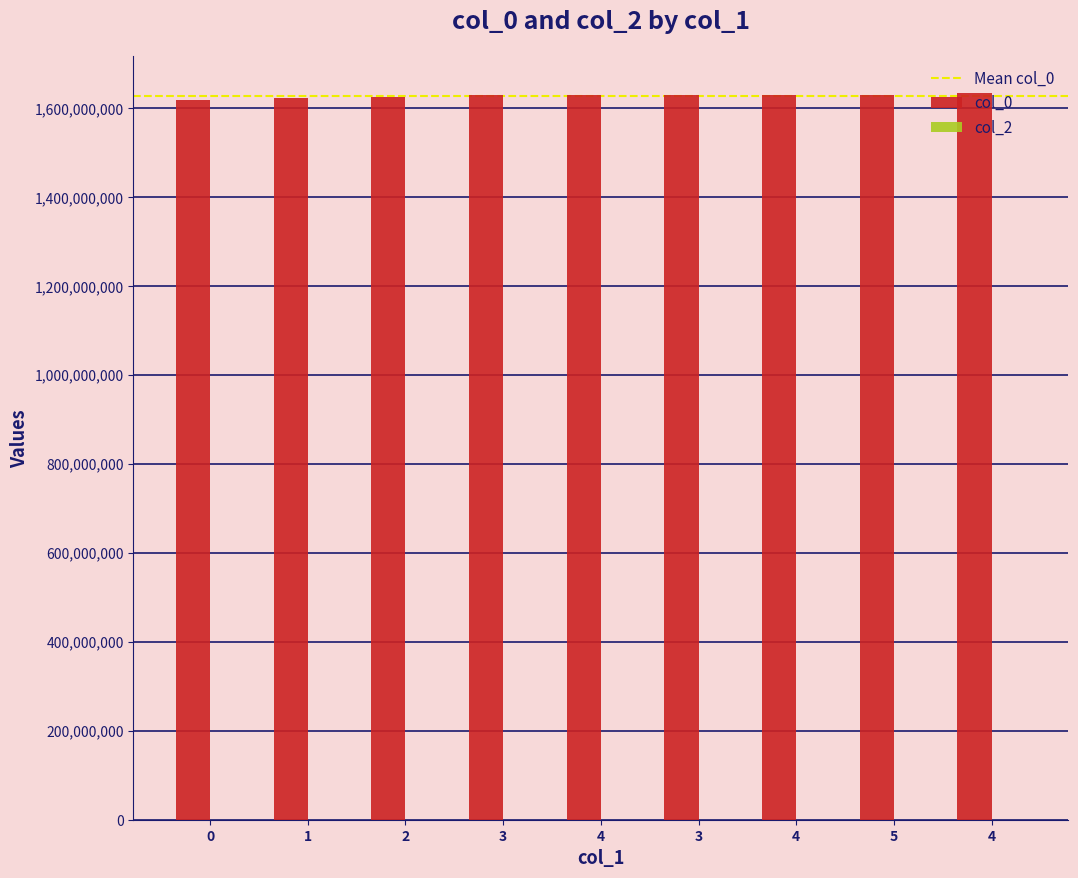

How many data points are less than 1628868101?

4